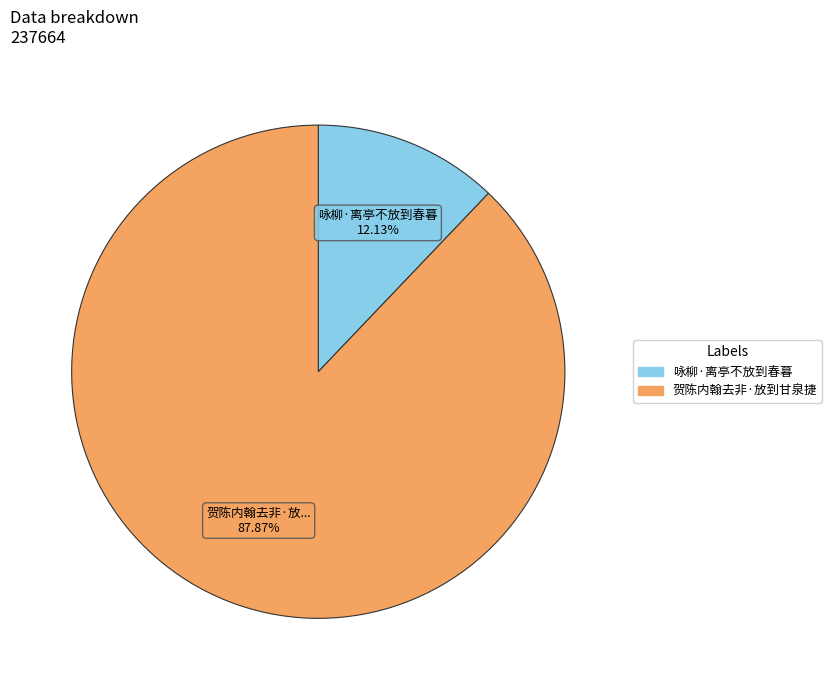

Count the number of slices in the pie.

2